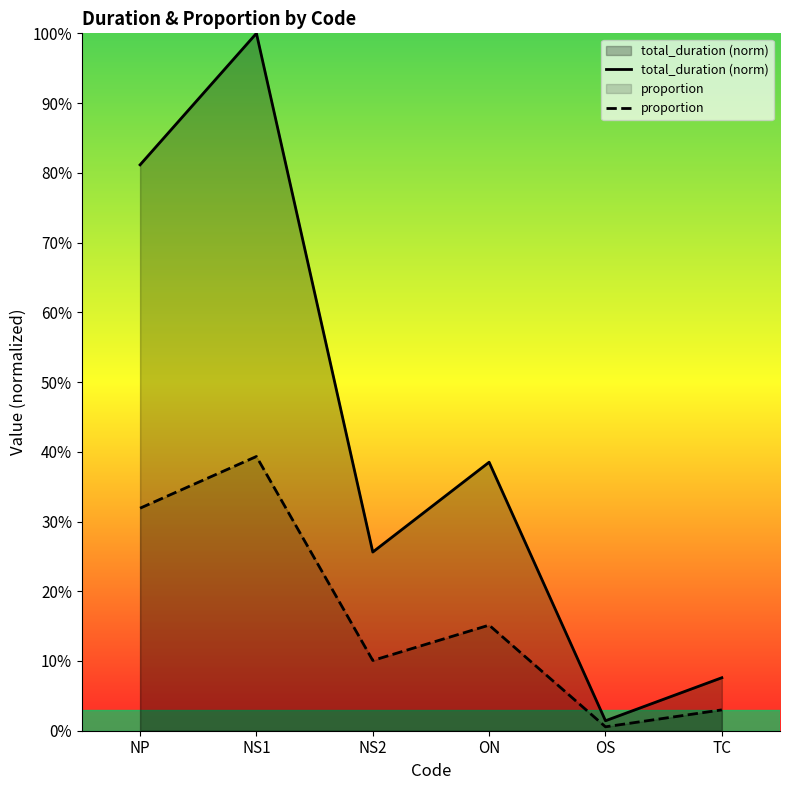

How many interior local peaks does the proportion series have?

2